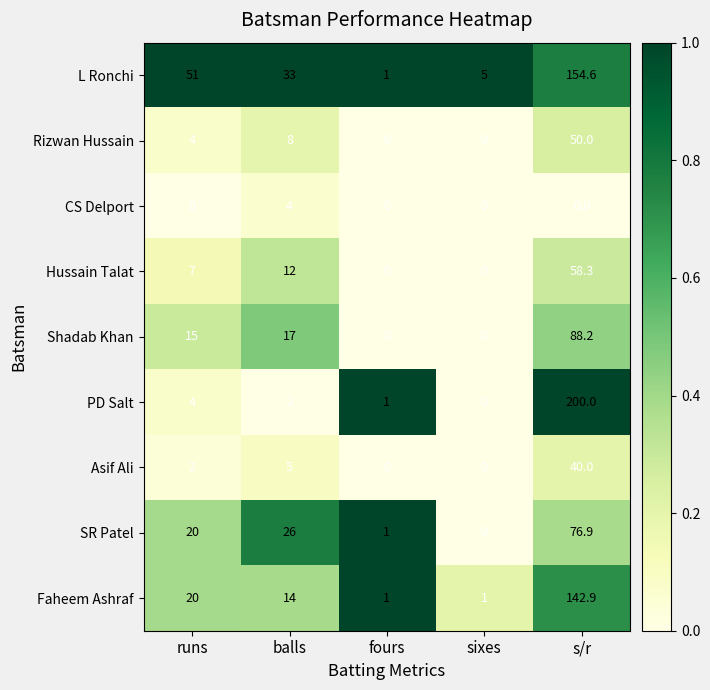

Rank the series by their maximum value, from highest to lowest.

PD Salt, L Ronchi, Faheem Ashraf, Shadab Khan, SR Patel, Hussain Talat, Rizwan Hussain, Asif Ali, CS Delport